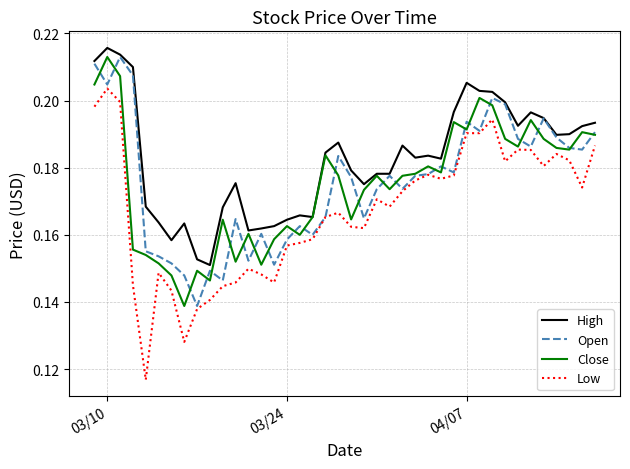

Which series has the largest range (max minus min)?

Low